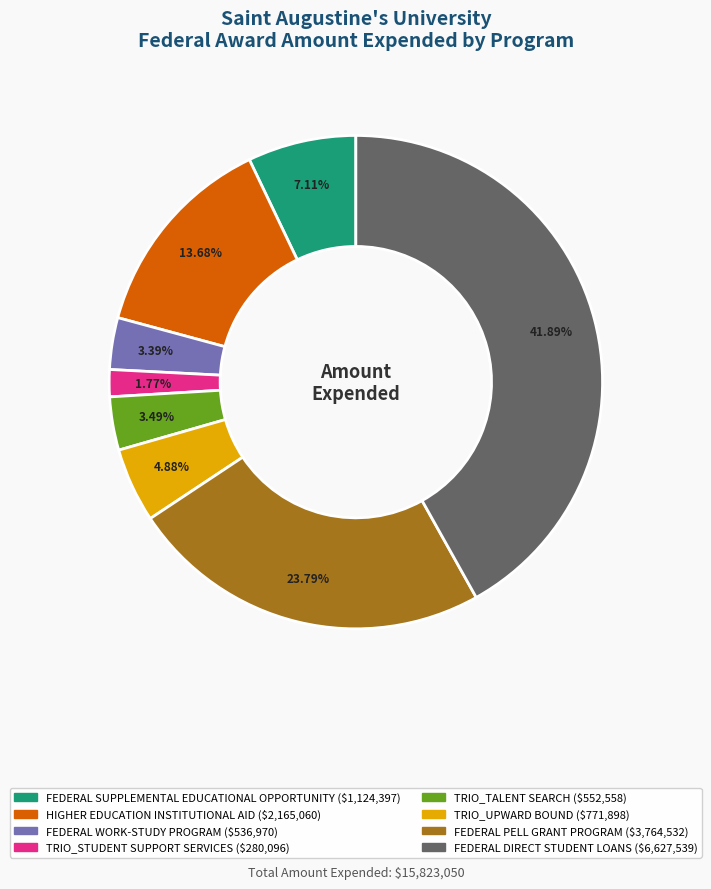

How many slices are in this pie chart?

8